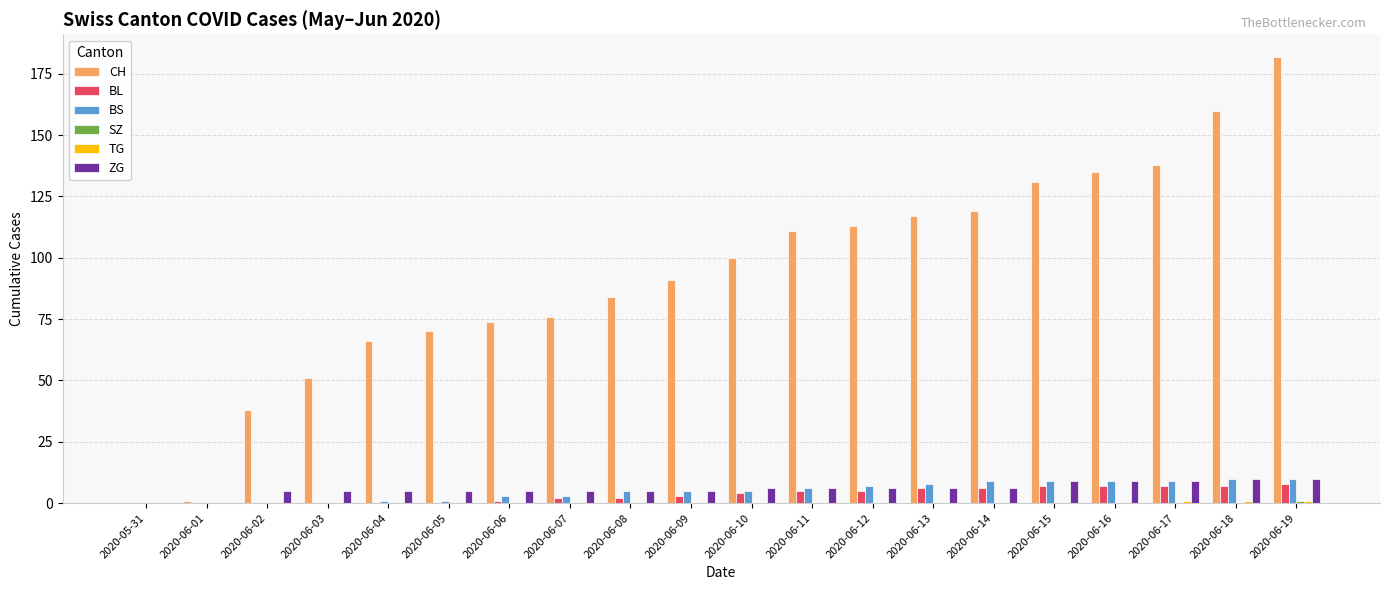

Which series has the largest total across all categories?

CH